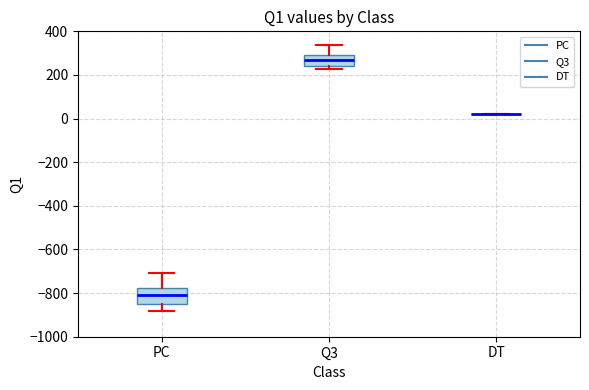

Reading left to right, transcribe this box plot: for each box, give where its median line is, the range the box spans, and where its two whiskers end, as read against the y-axis. The values are not printed on the chart, so give them approximately, as read against the axis.

PC: median -820, box -840 to -780, whiskers -880 to -700
Q3: median 260, box 240 to 300, whiskers 220 to 340
DT: box collapsed to a line at 20, whiskers 20 to 20